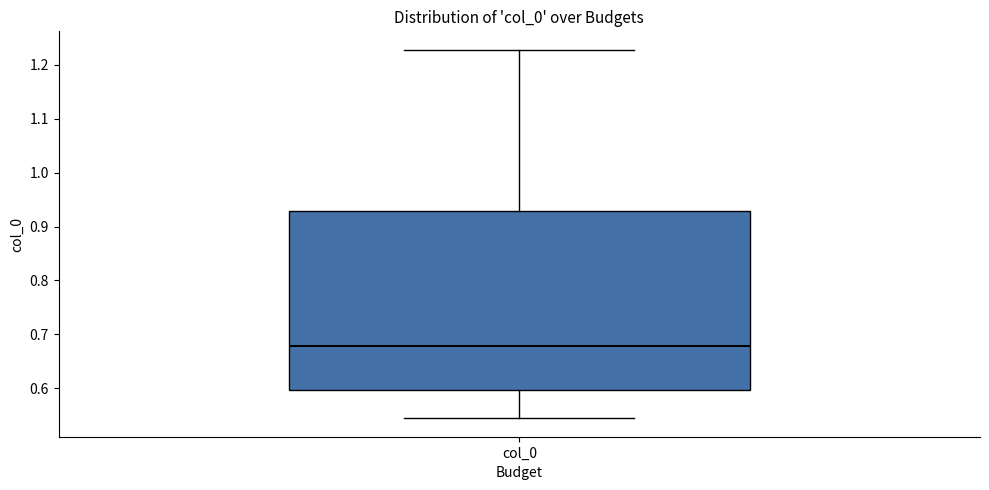

Read this box plot against the y-axis: the position of the median line, the range covered by the box, and the ends of both whiskers. The values are not printed on the chart, so give them approximately, as read against the axis.

median 0.68, box 0.60 to 0.93, whiskers 0.54 to 1.23